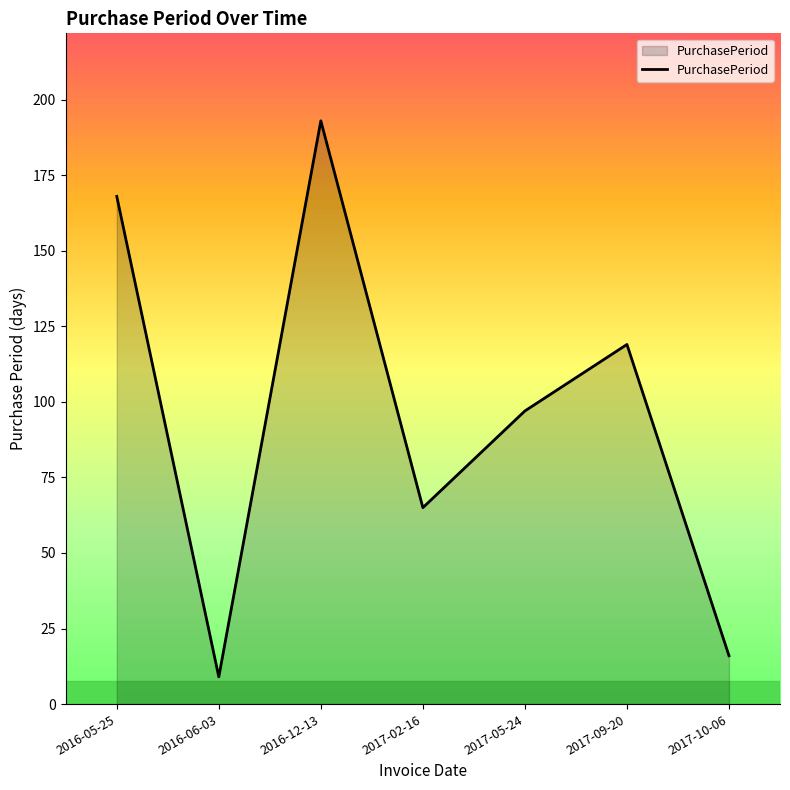

What is the sum of the values at 2016-12-13 and 2016-06-03?

202